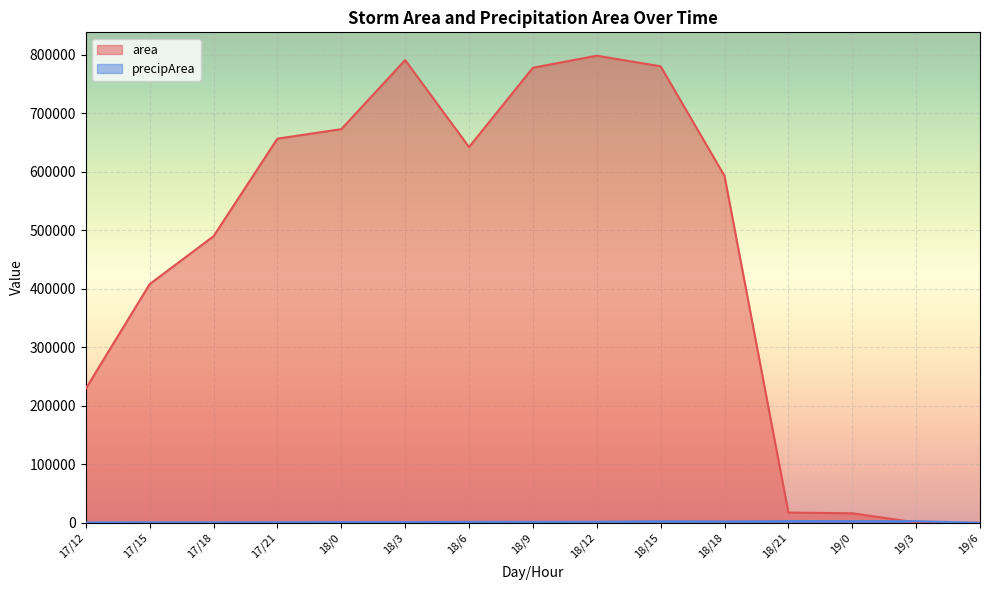

What is the greatest value displayed?

798750